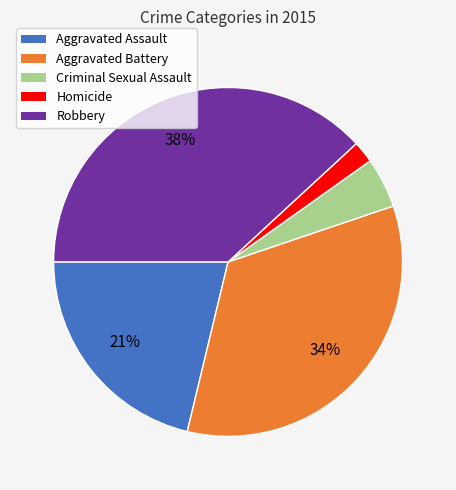

How many slices are in this pie chart?

5